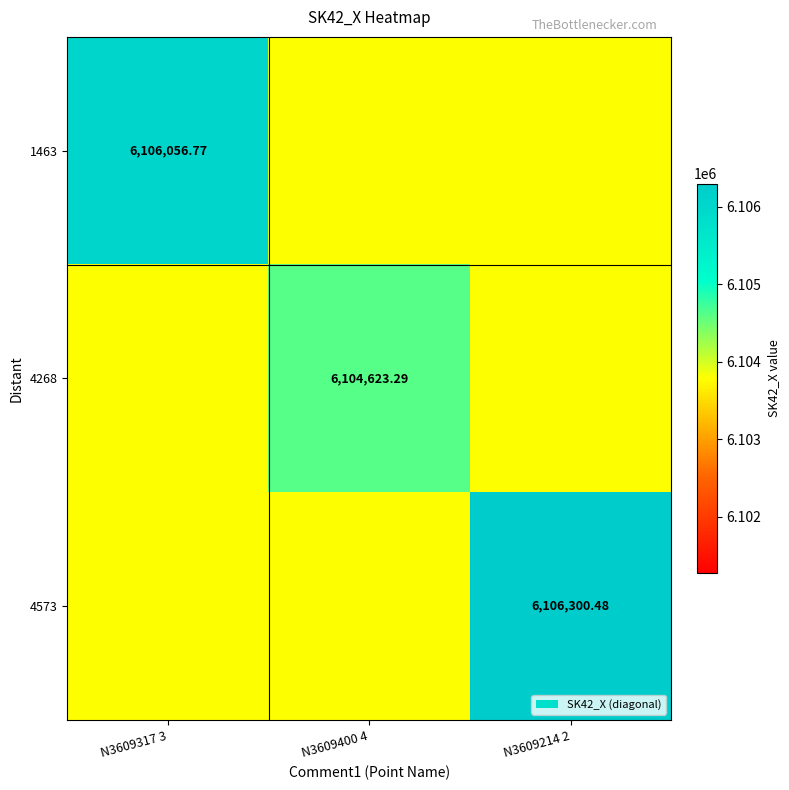

Which has a higher value, N3609317 3 or N3609400 4?

N3609317 3